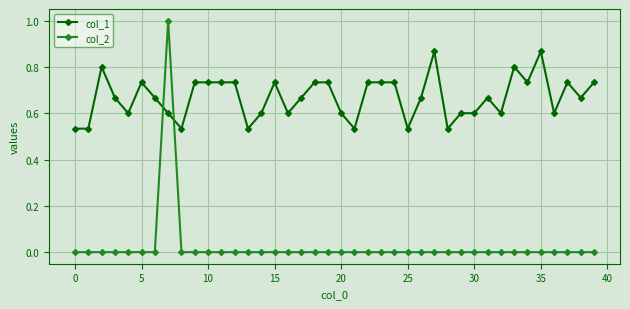

What is the sum of all col_2 values?

1.0